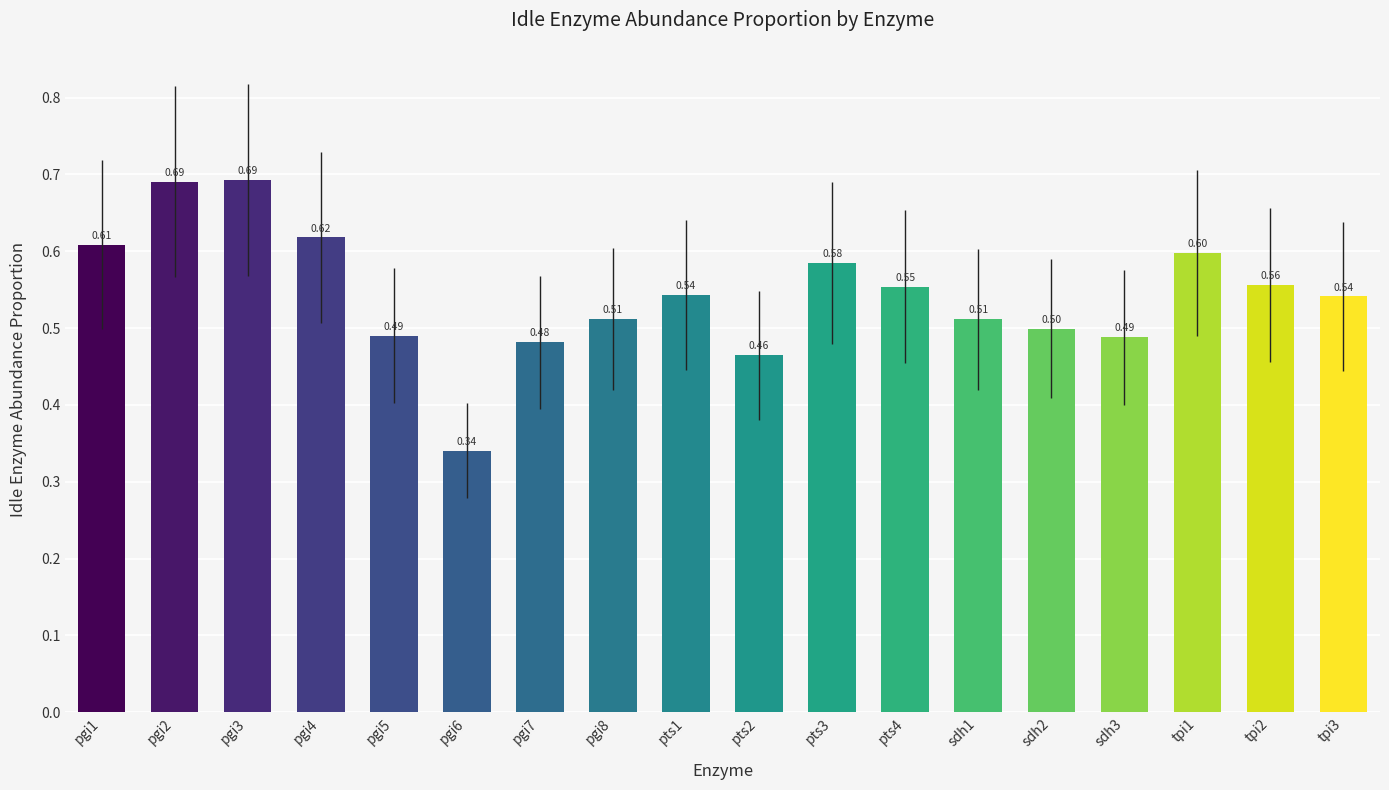

Between sdh3 and pgi6, which is larger?

sdh3